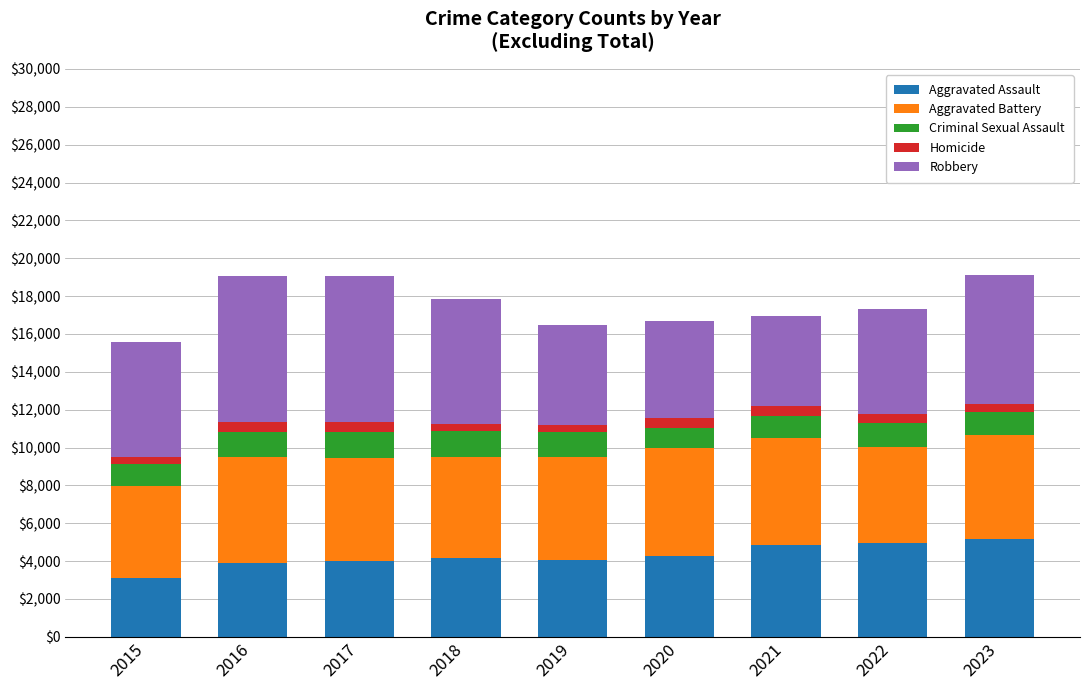

True or false: Aggravated Assault has a value of 4930 at 2022.

True